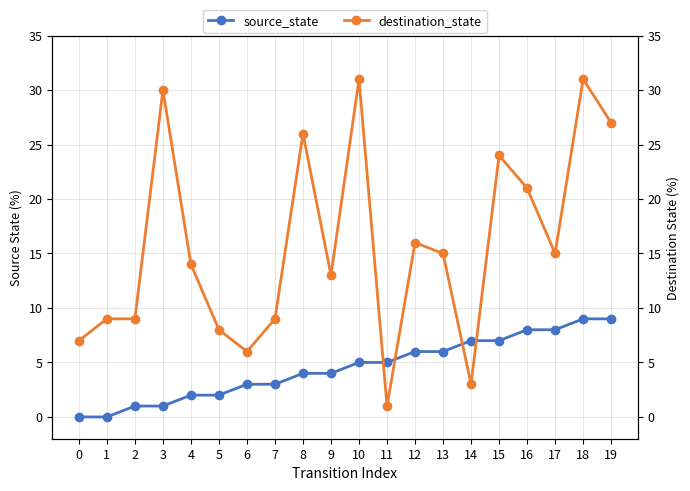

List the labels in order of destination_state value, smallest first.

11, 14, 6, 0, 5, 1, 2, 7, 9, 4, 13, 17, 12, 16, 15, 8, 19, 3, 10, 18